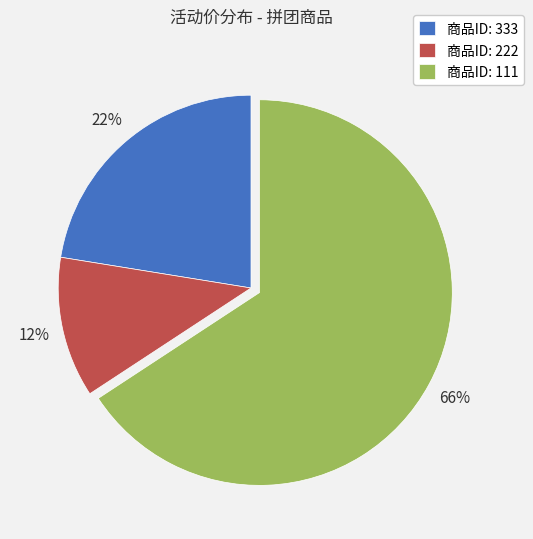

Which category has the biggest portion of the pie?

商品ID: 111